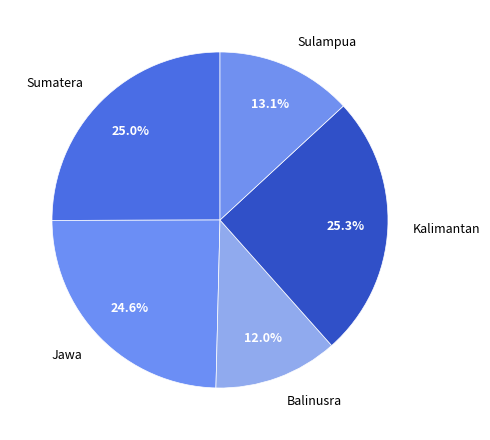

Is the sum of Balinusra and Sumatera greater than half?

No